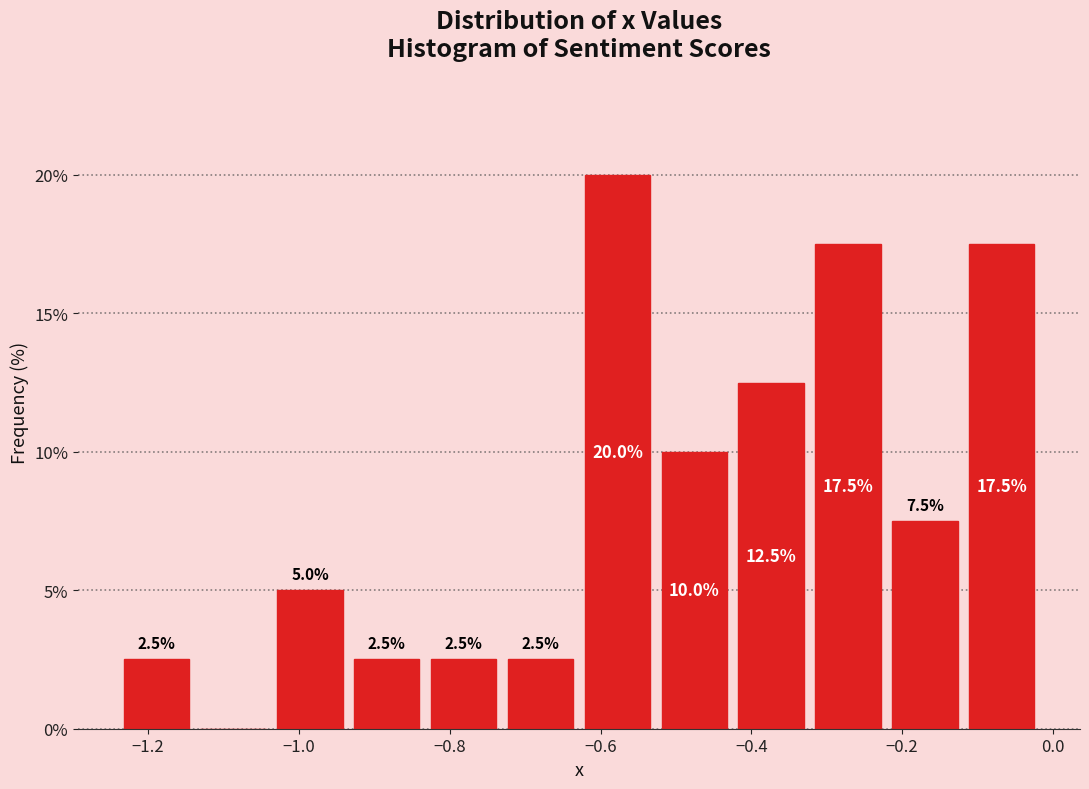

Which range on the x-axis has the tallest bar?

-0.62 to -0.52